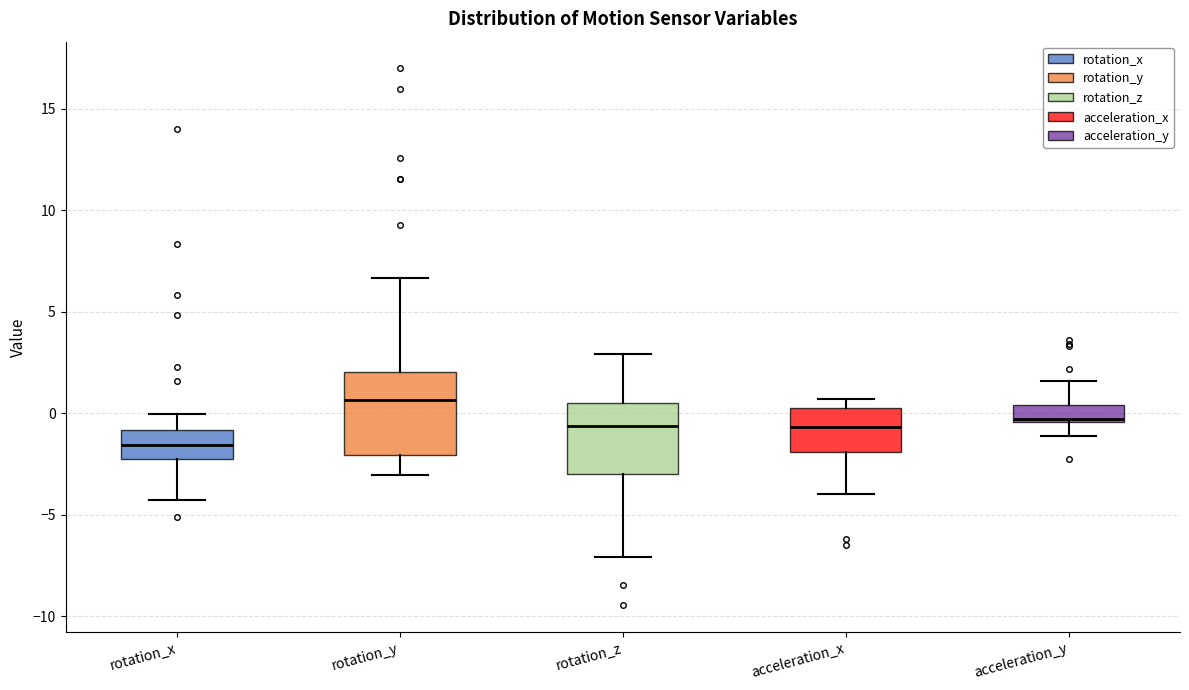

Where is the upper edge of the box for rotation_z on the y-axis? The values are not printed on the chart, so give them approximately, as read against the axis.

0.5